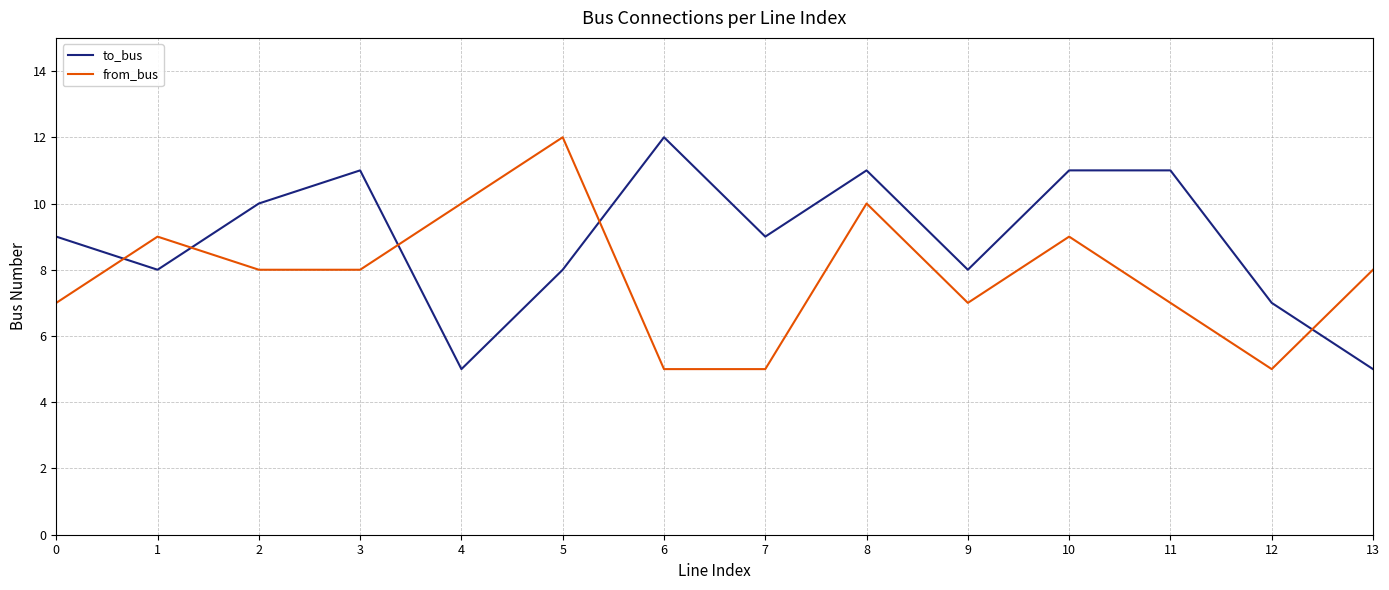

What is the spread (max minus min) of values at 13?

3